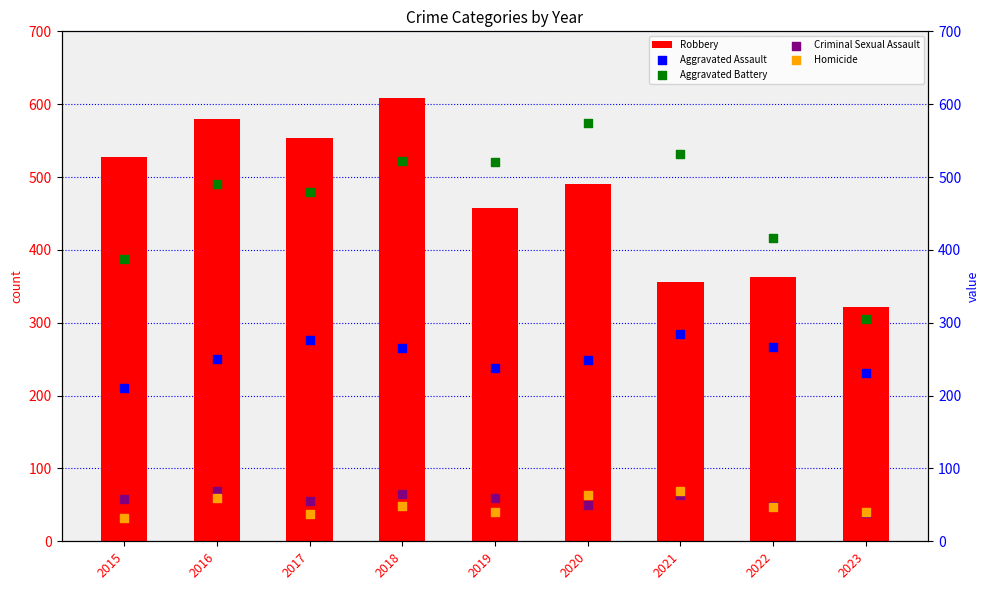

Which series has the largest total across all categories?

Robbery